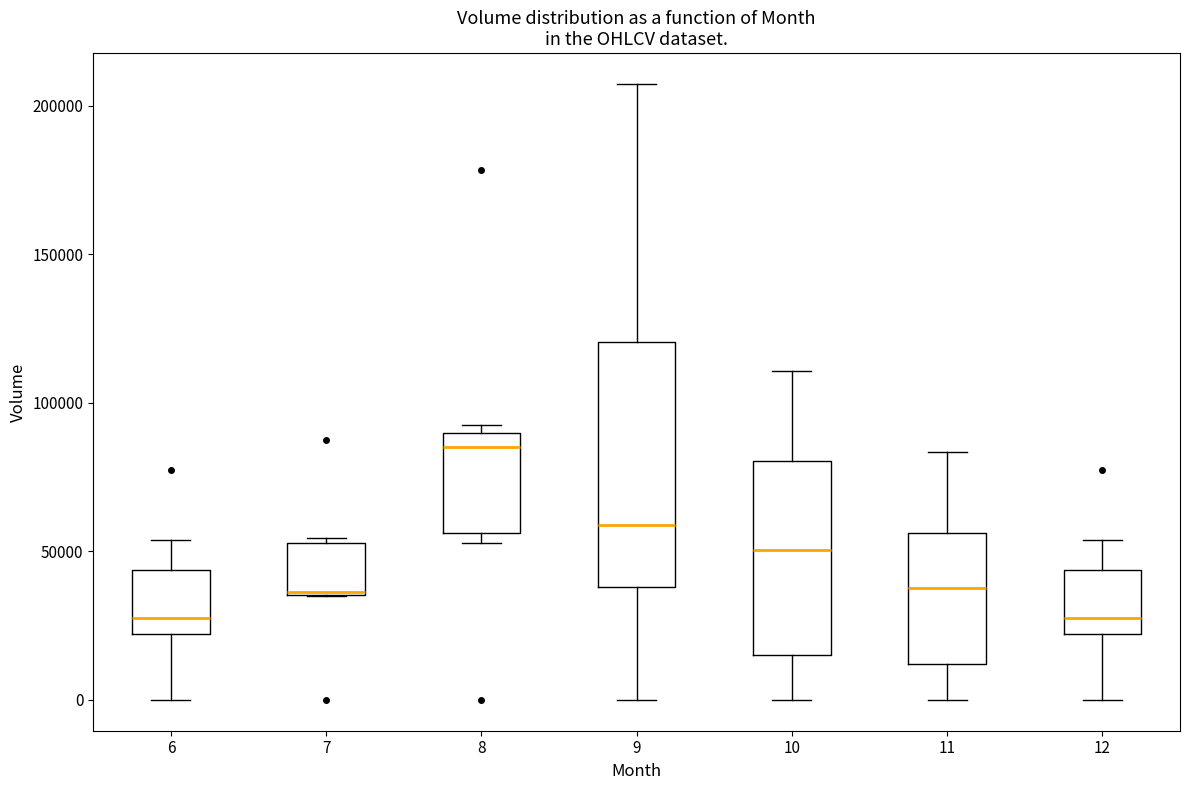

Where does the upper whisker of the box at x = 9 end on the y-axis? The values are not printed on the chart, so give them approximately, as read against the axis.

205000